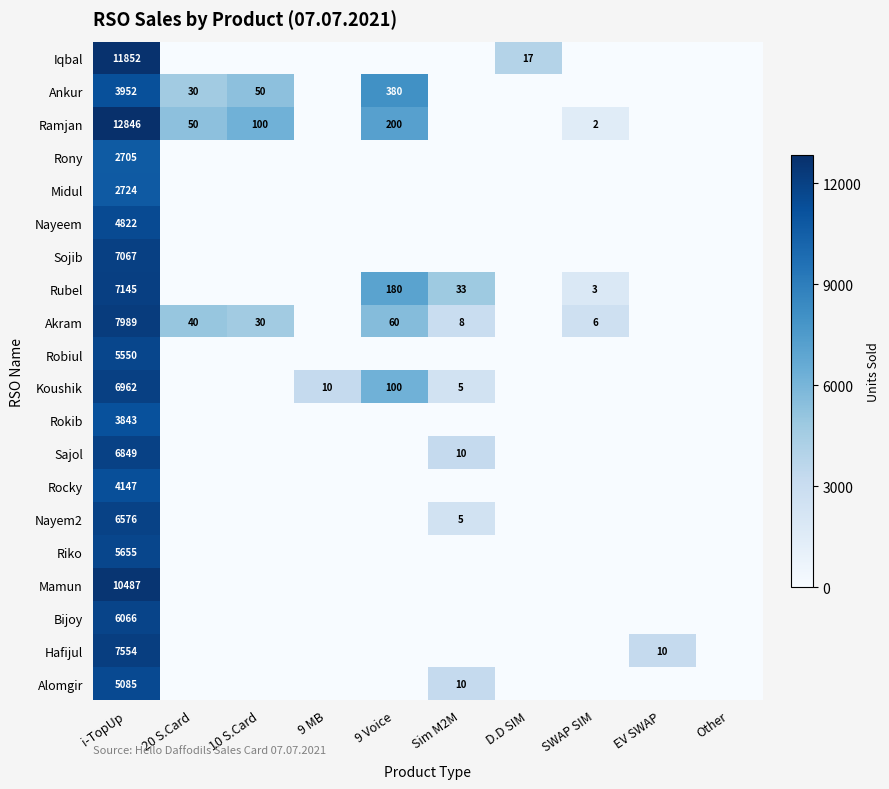

The Ramjan series shows 25 at 20 S.Card. True or false?

False